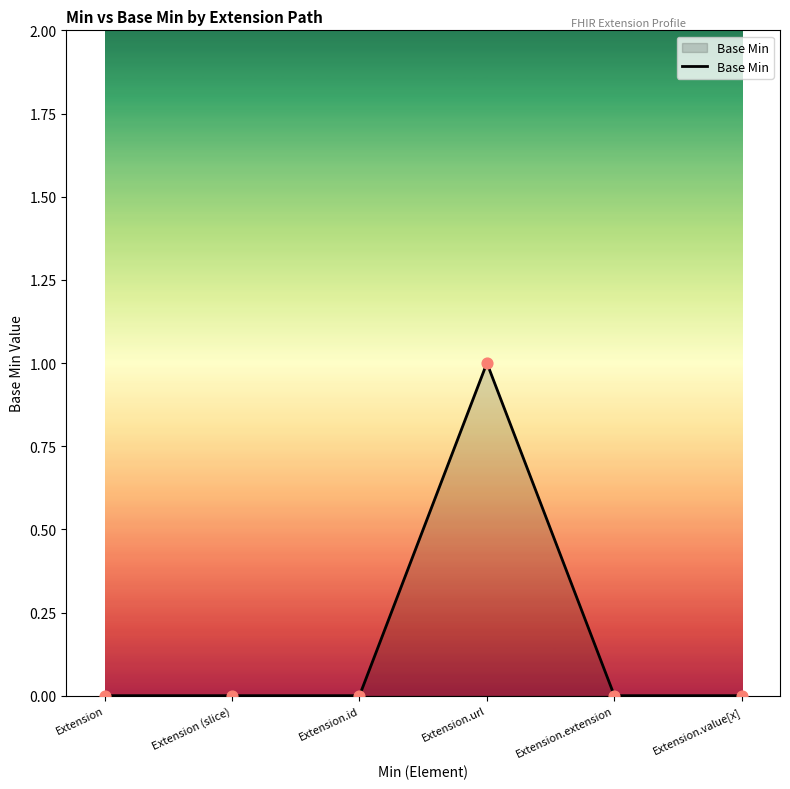

What is the change in value from Extension to Extension.url?

+1